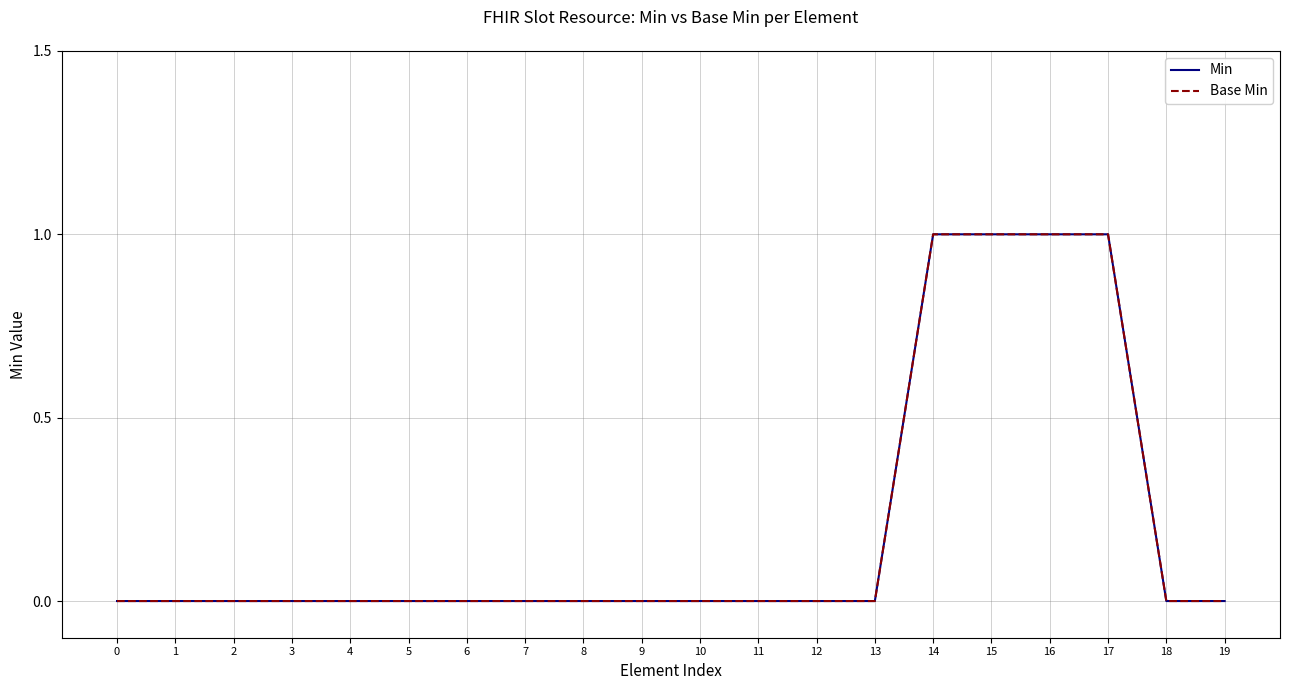

Which series has the widest spread of values?

Min